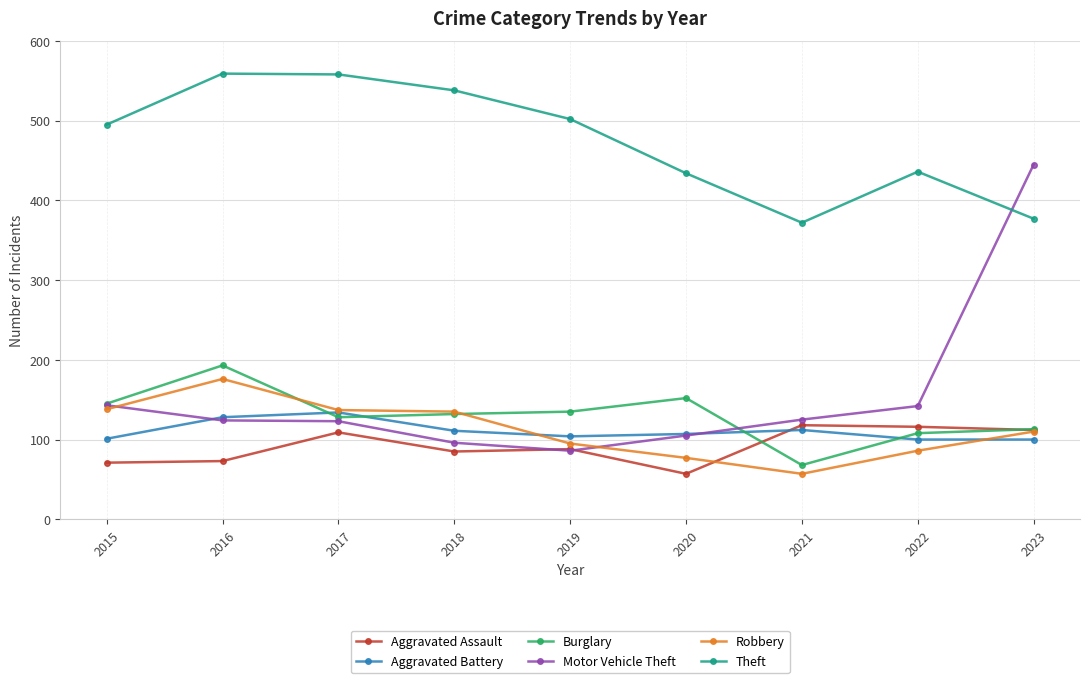

What is the value of the Motor Vehicle Theft point at the 6th from the left?

105